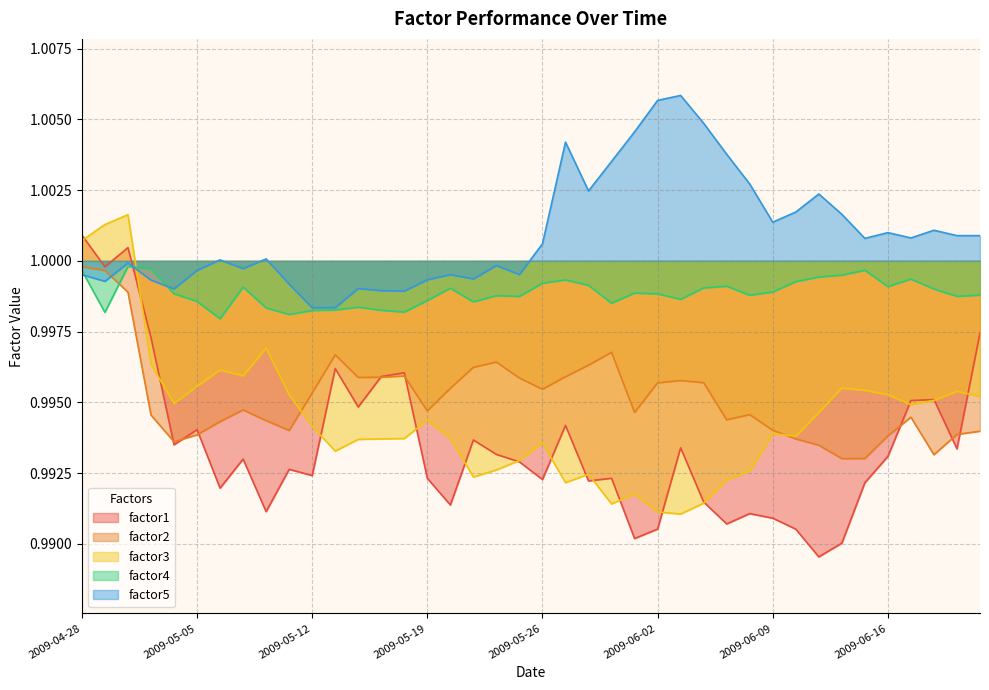

Rank the categories by factor1 value from lowest to highest.

2009-06-11, 2009-06-12, 2009-06-01, 2009-06-10, 2009-06-02, 2009-06-05, 2009-06-09, 2009-06-08, 2009-05-08, 2009-05-20, 2009-06-04, 2009-05-06, 2009-06-15, 2009-05-28, 2009-05-26, 2009-05-29, 2009-05-19, 2009-05-12, 2009-05-11, 2009-05-25, 2009-05-07, 2009-06-16, 2009-05-22, 2009-06-19, 2009-06-03, 2009-05-04, 2009-05-21, 2009-05-05, 2009-05-27, 2009-05-14, 2009-06-17, 2009-06-18, 2009-05-15, 2009-05-18, 2009-05-13, 2009-05-01, 2009-06-22, 2009-04-29, 2009-04-30, 2009-04-28